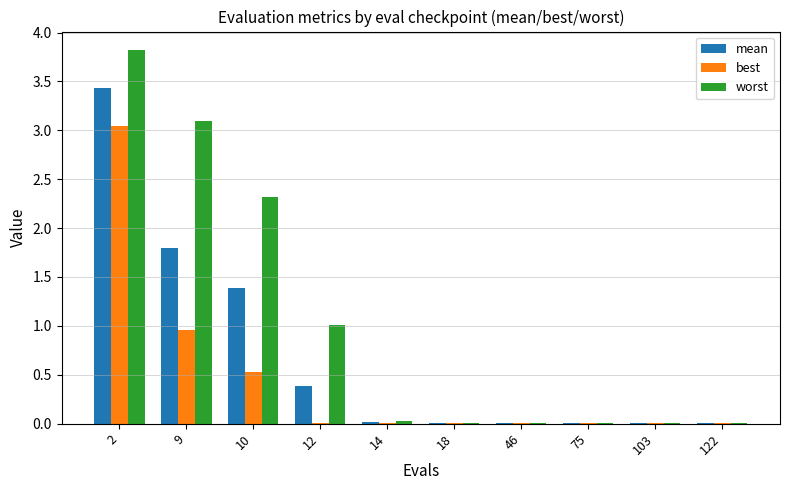

How many series are shown in this chart?

3